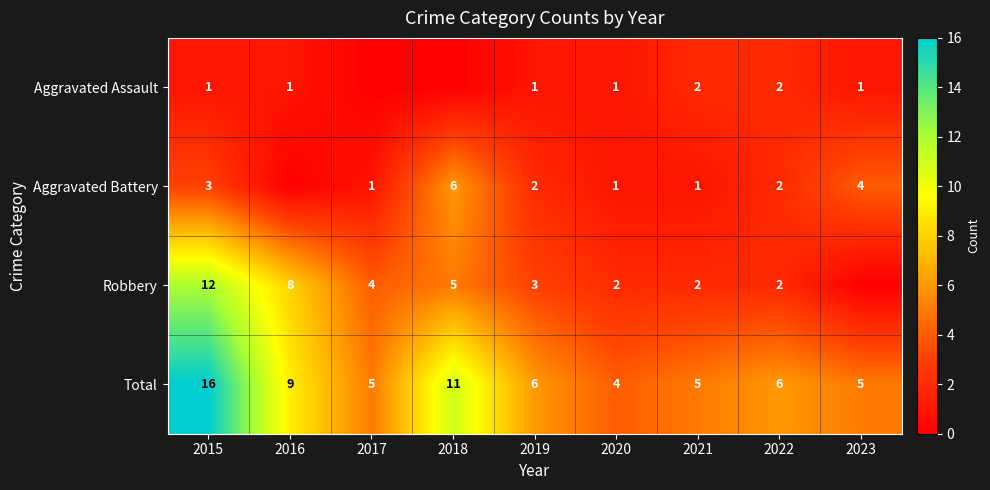

What is the sum of the Robbery values at 2022 and 2020?

4